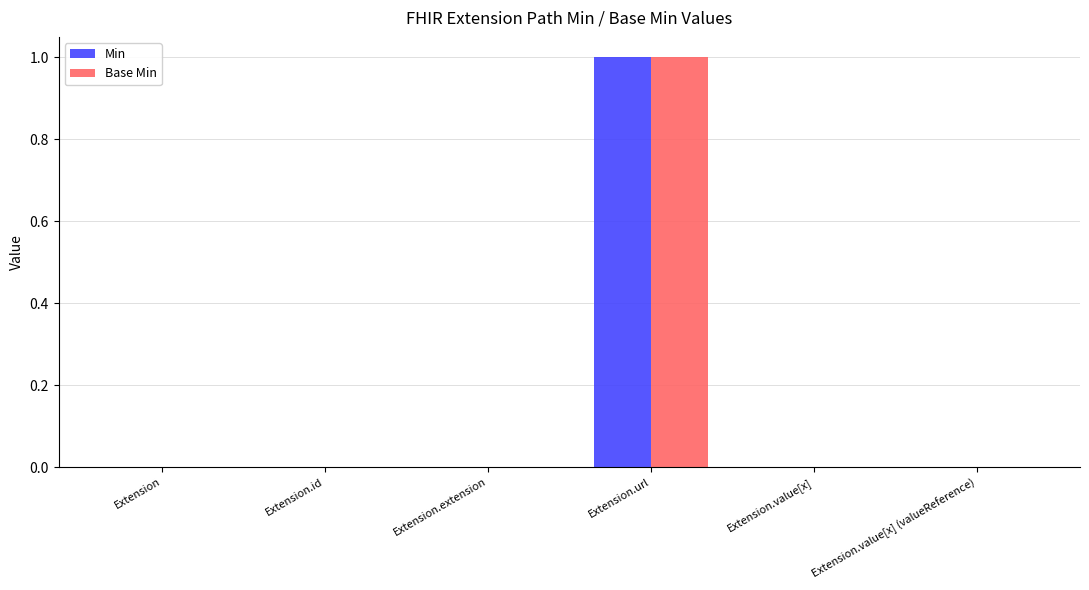

How many data points does each series have?

6